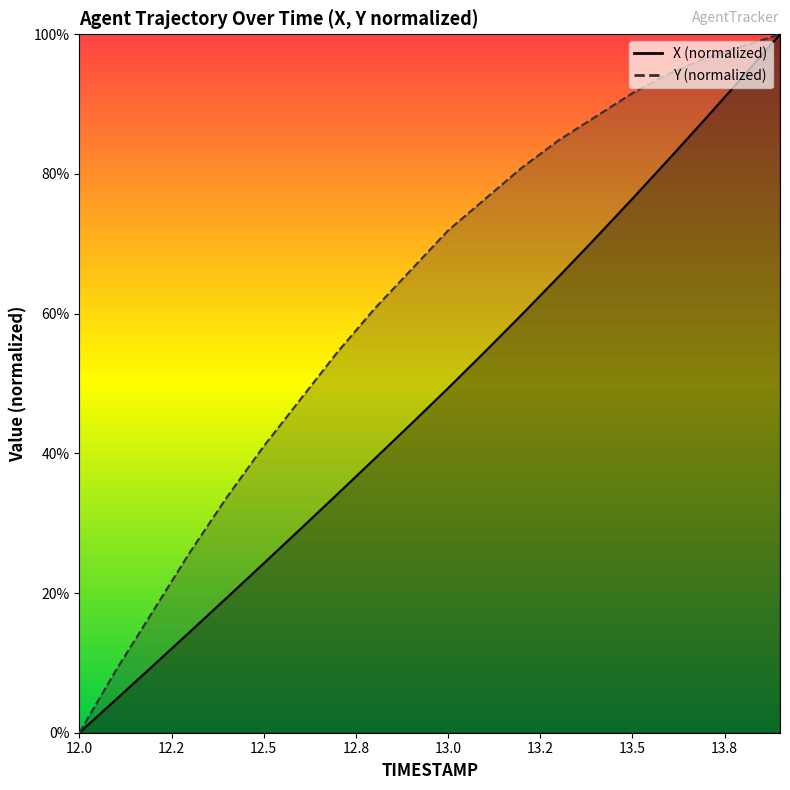

What is the average value of the X series?

48.0